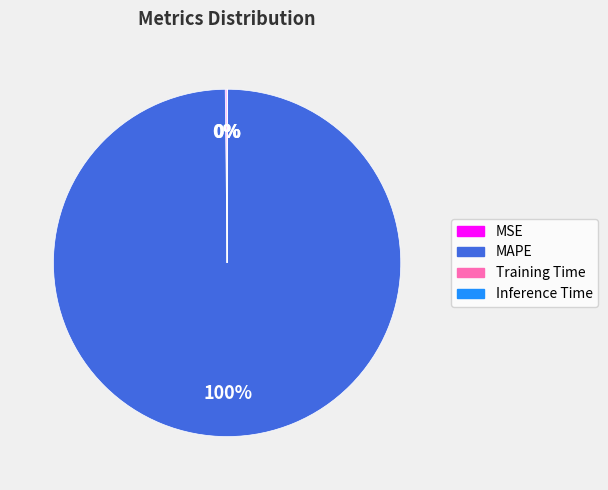

To the nearest percent, what percentage of the pie is MAPE?

100%